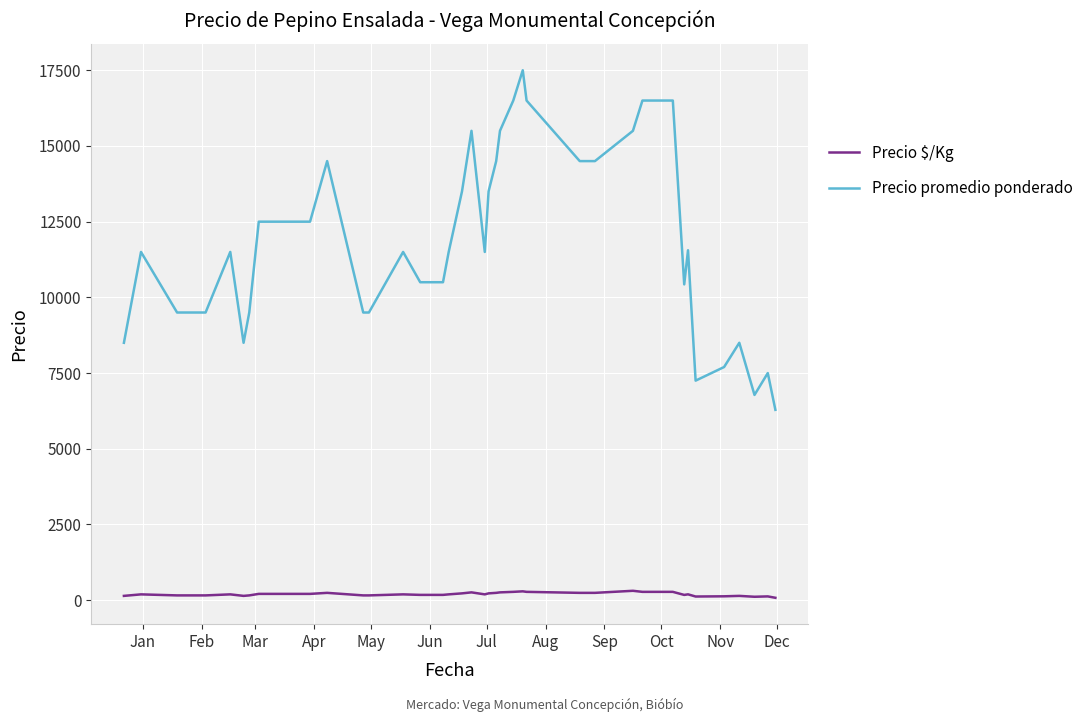

What is the greatest value displayed?

17500